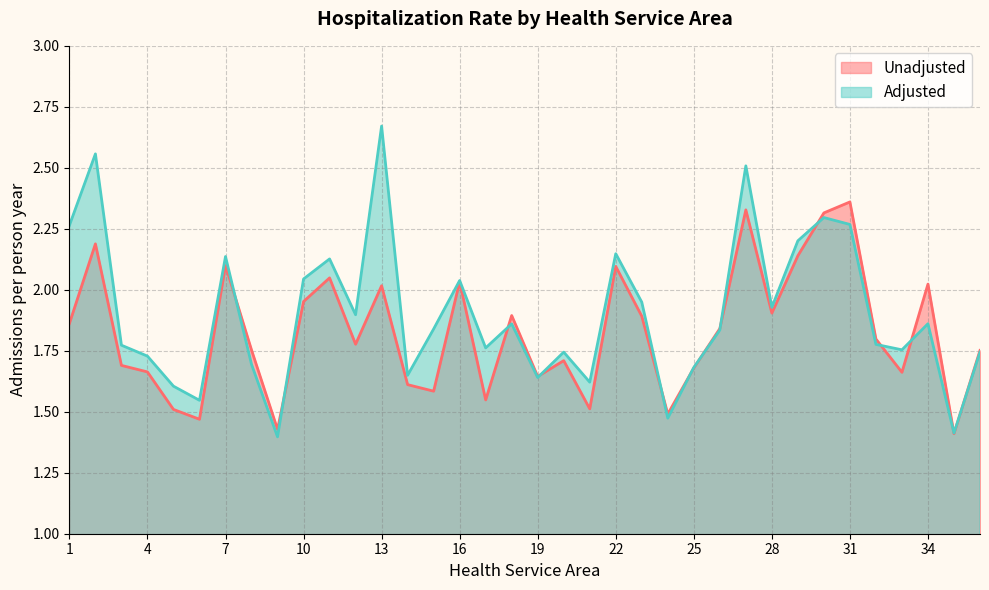

What is the value of the Adjusted point at the 22nd from the left?

2.1